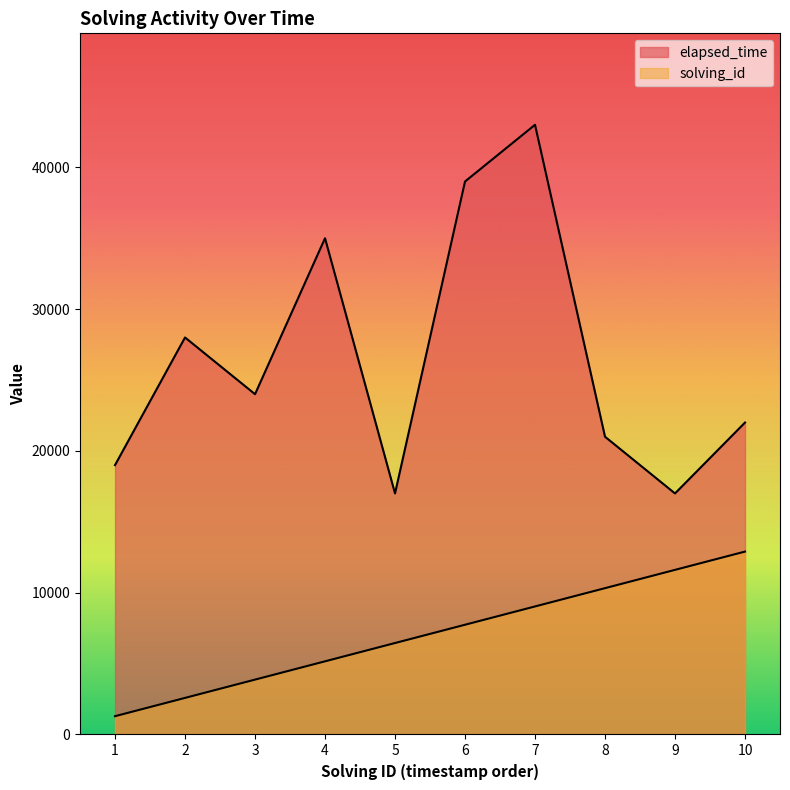

True or false: solving_id has a value of 1641 at 4.

False